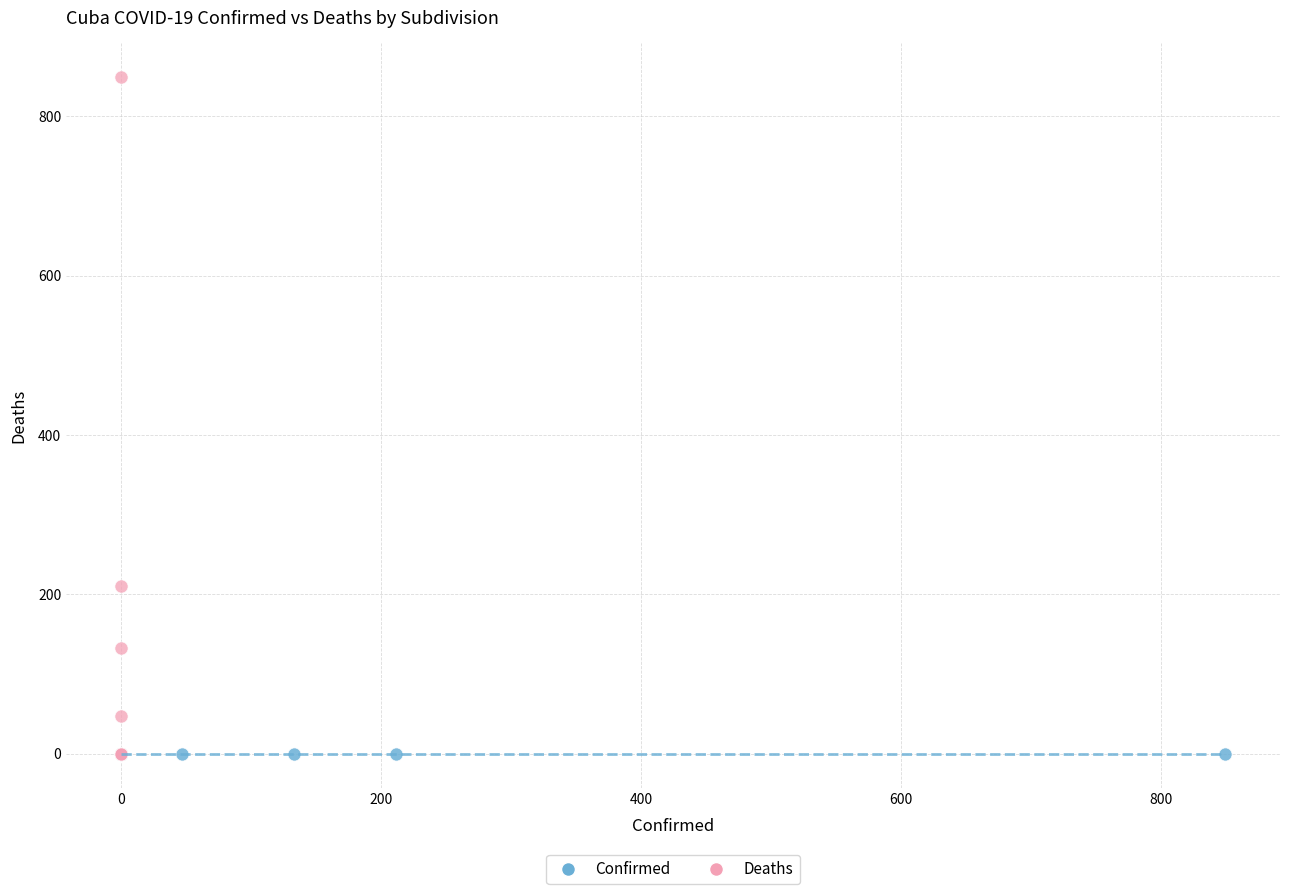

Which series contains the highest Y value?

Deaths